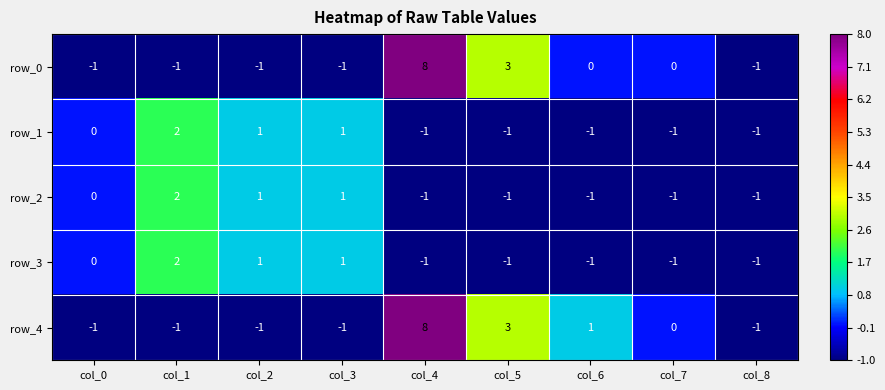

Which series has the largest total across all categories?

row_4